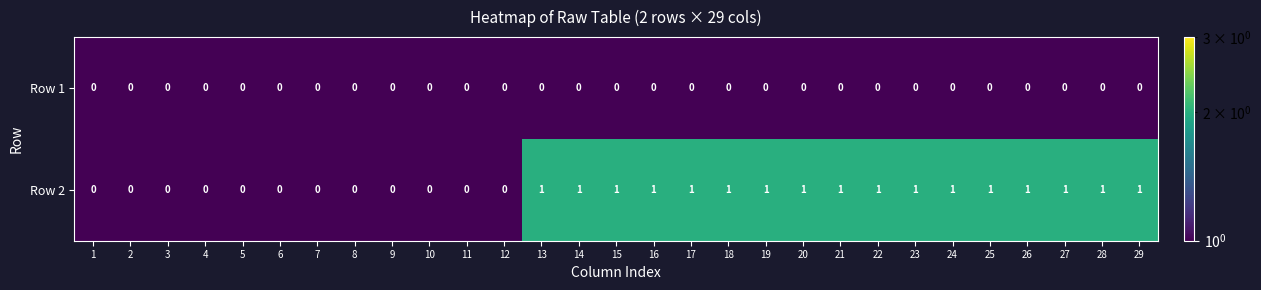

The Row 2 series shows 0 at 27. True or false?

False